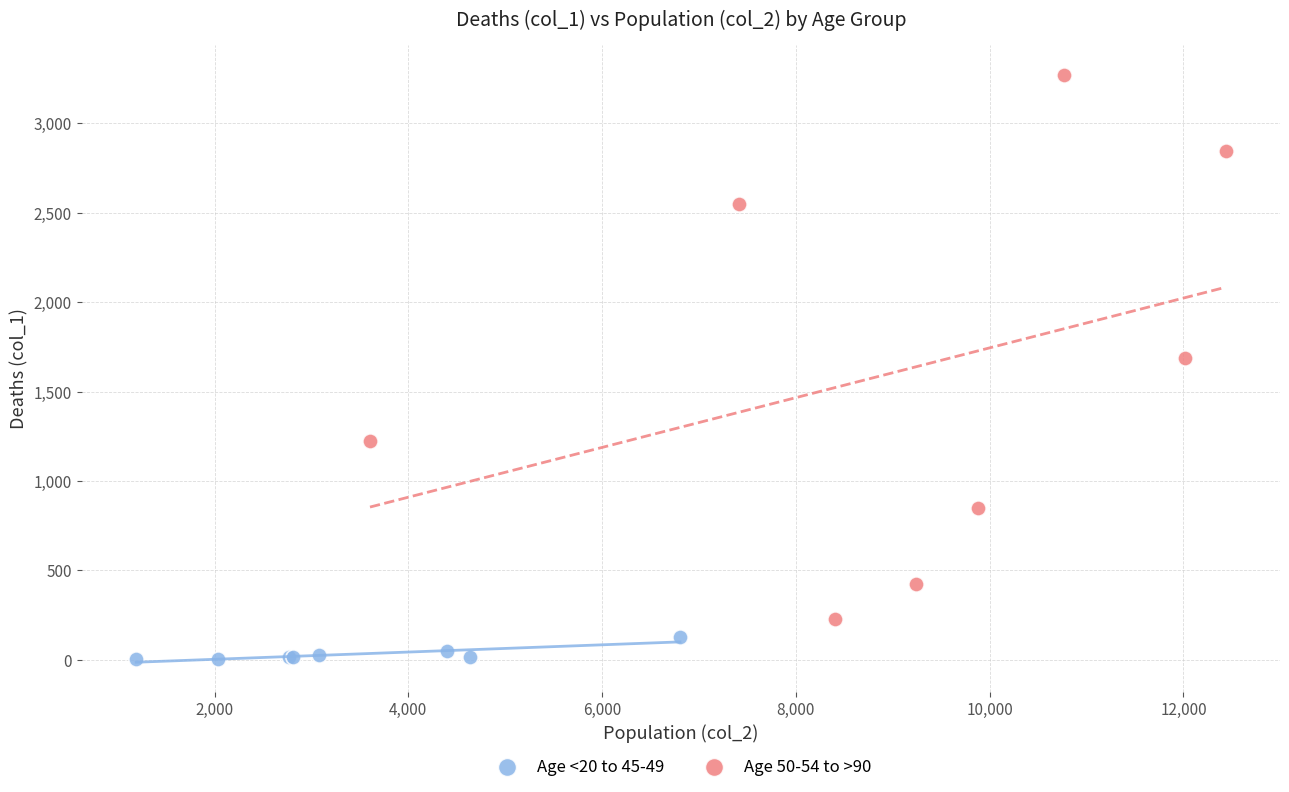

Which series contains the lowest Y value?

Age <20 to 45-49